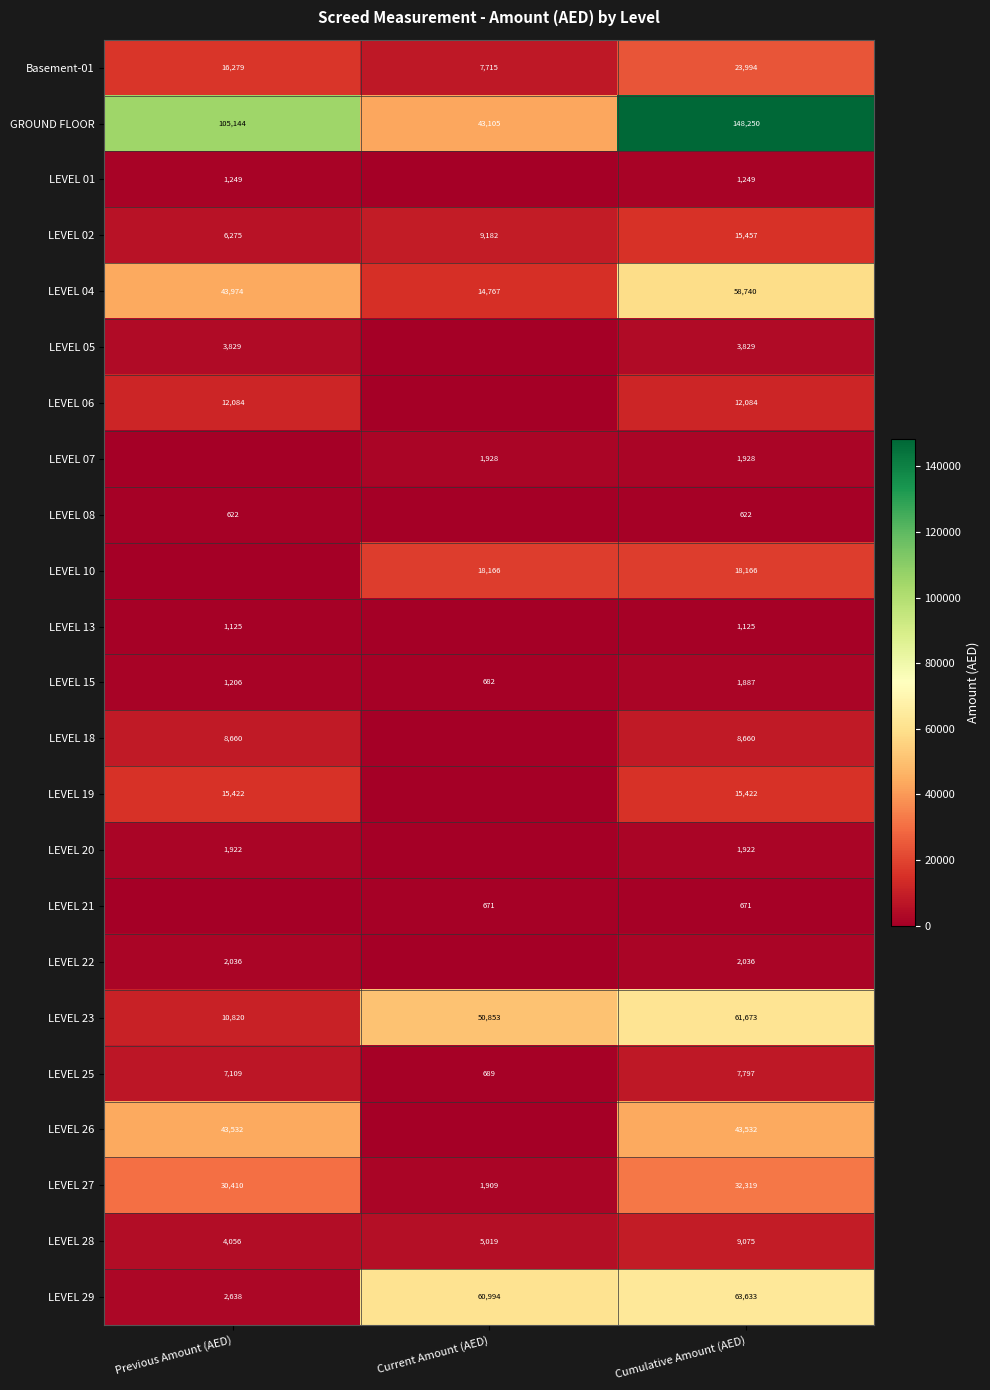

Is the value of LEVEL 27 at Current Amount (AED) greater than the value of LEVEL 23 at Cumulative Amount (AED)?

No